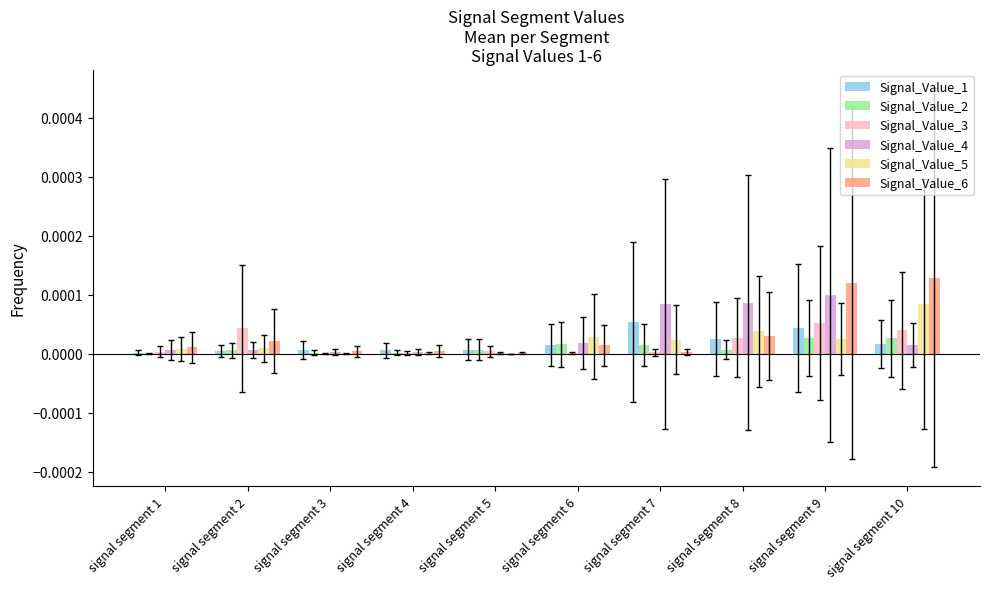

The value of Signal_Value_3 at signal segment 10 is 0.0. True or false?

True